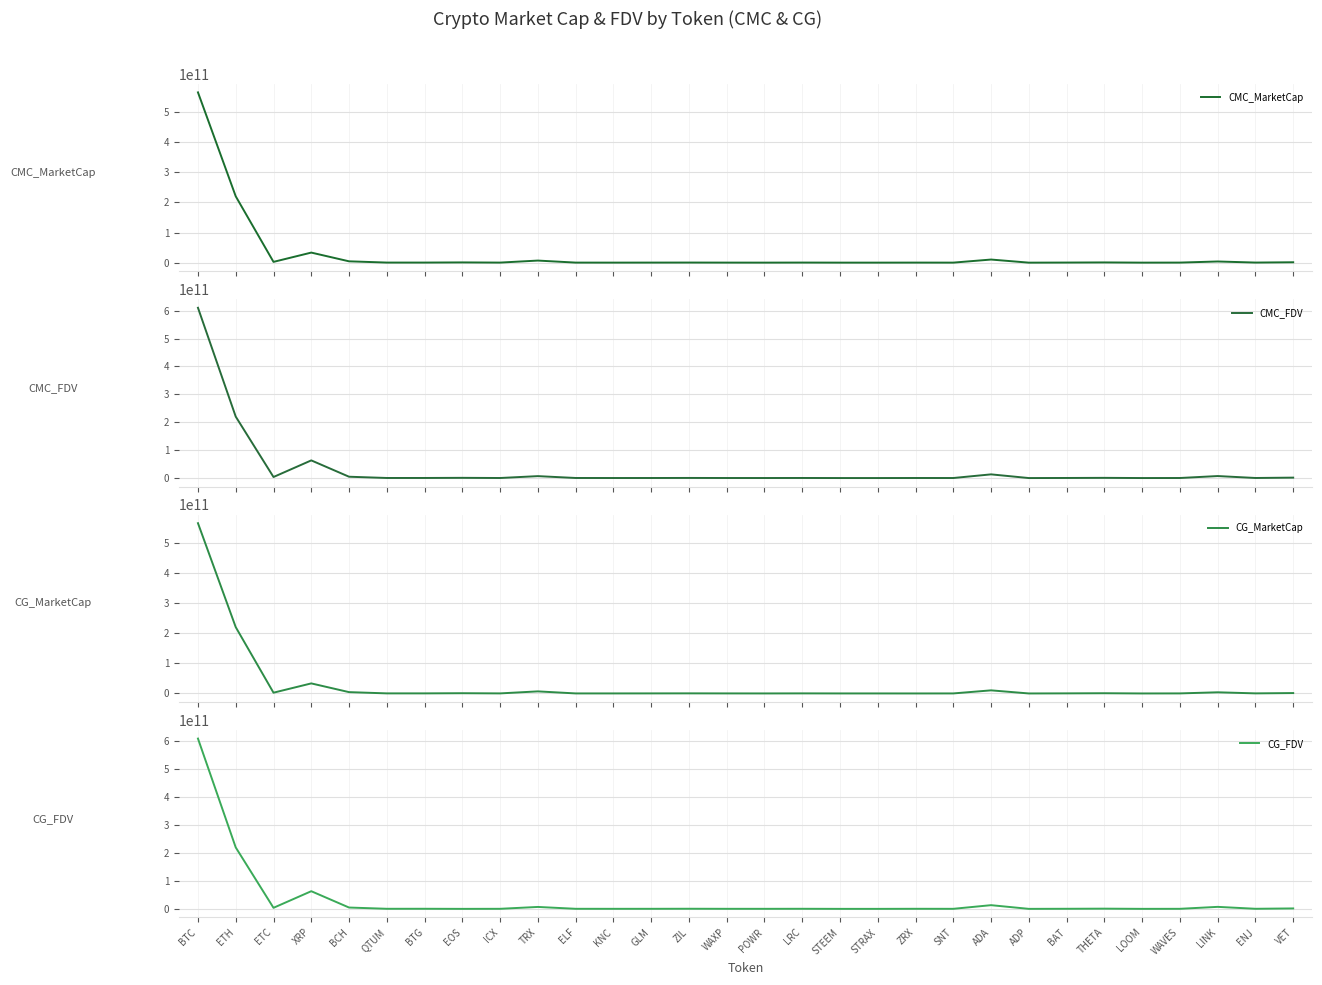

What is the total value across all series at ETH?

880721173330.3